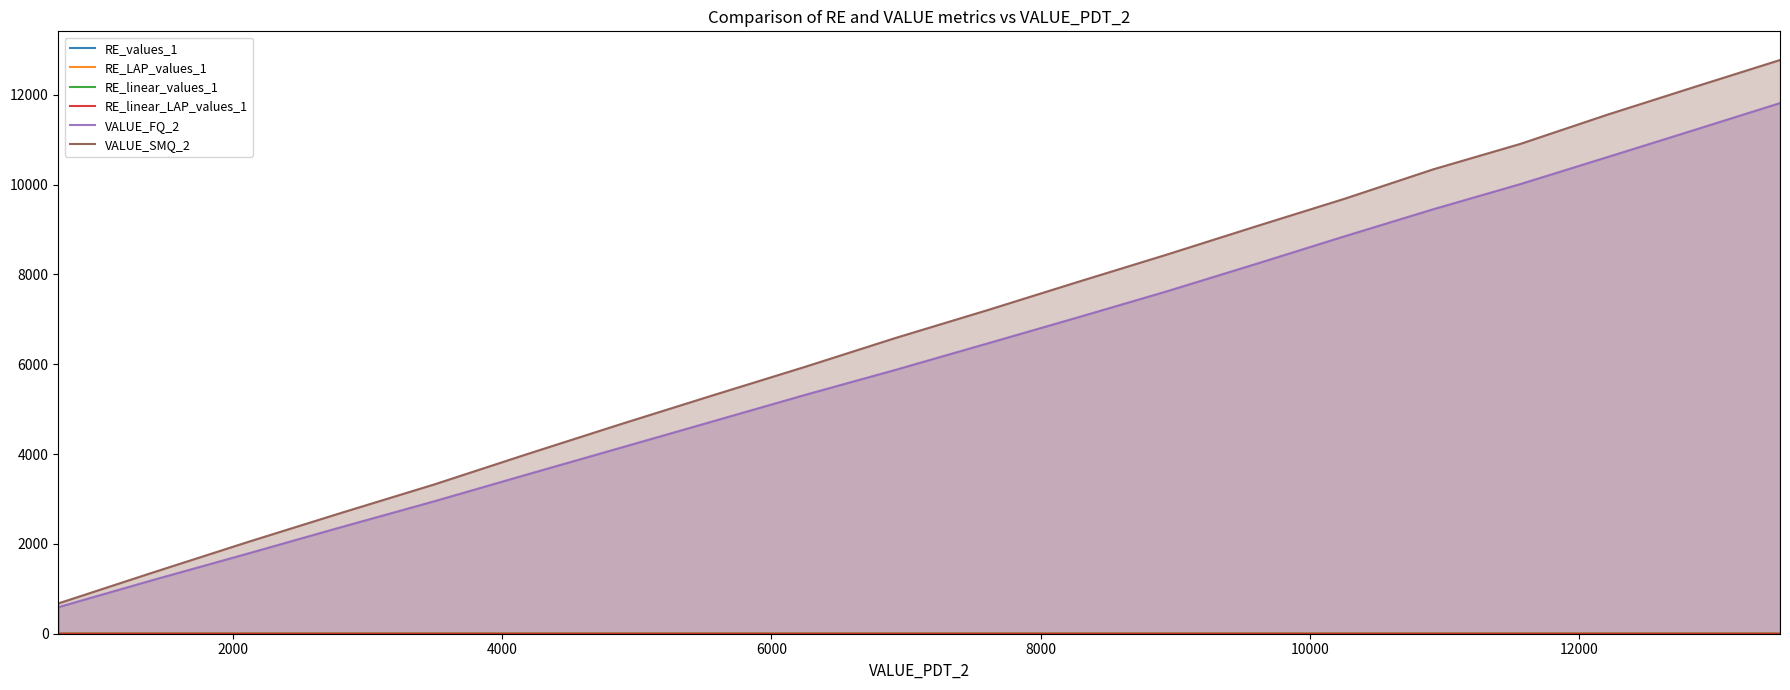

What is the greatest value displayed?

12775.6